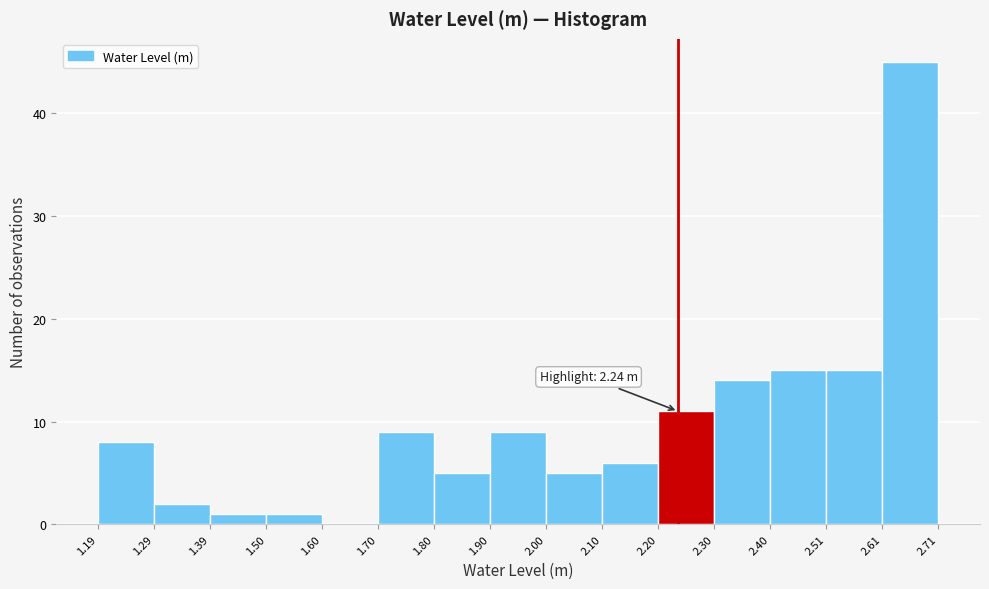

Over which range of the x-axis is the bar tallest?

2.61 to 2.71